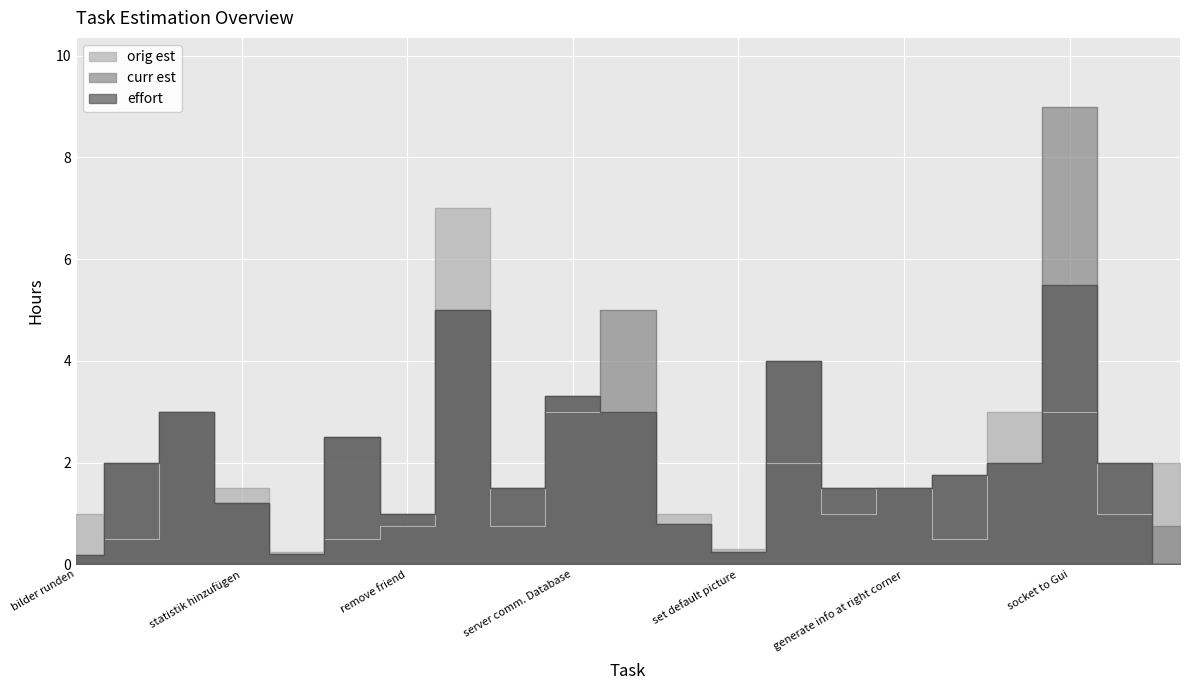

True or false: effort and curr est cross at least once.

False